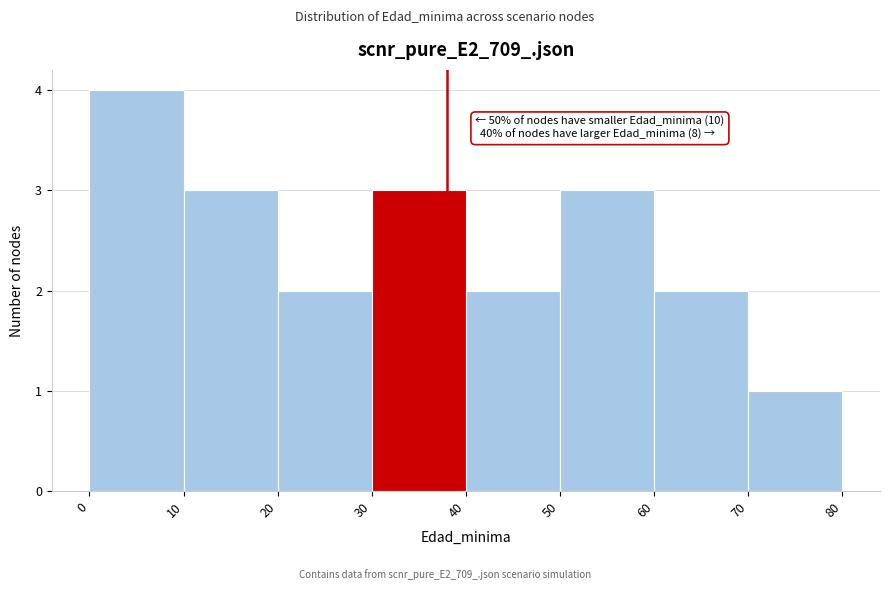

Which range on the x-axis has the tallest bar?

0 to 10